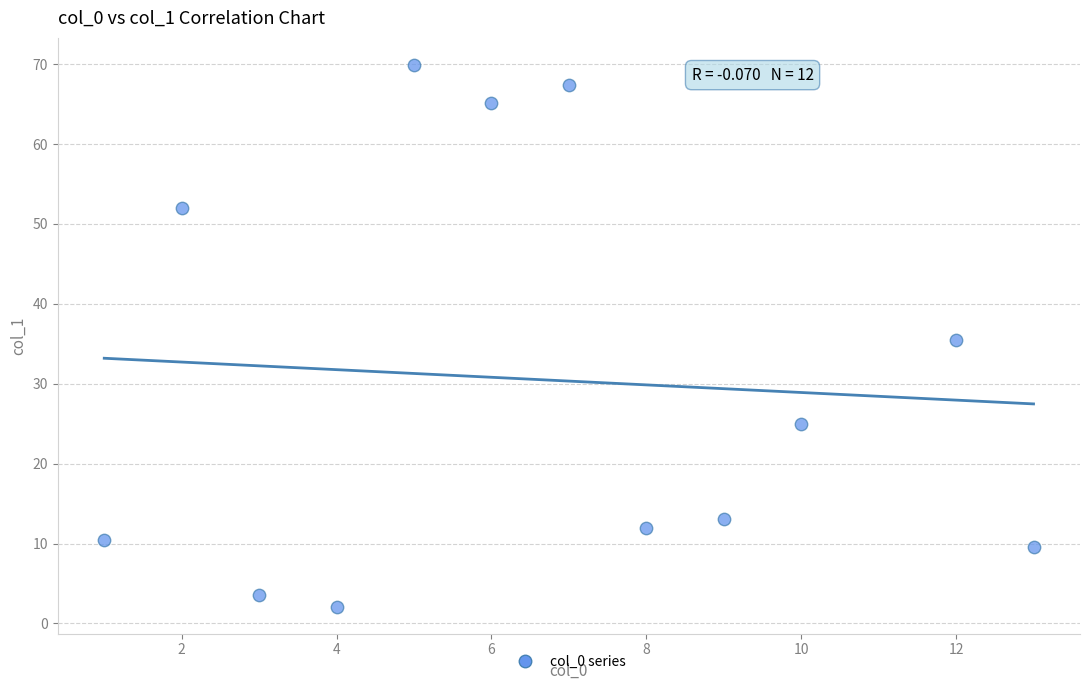

What is the average X value?

6.7